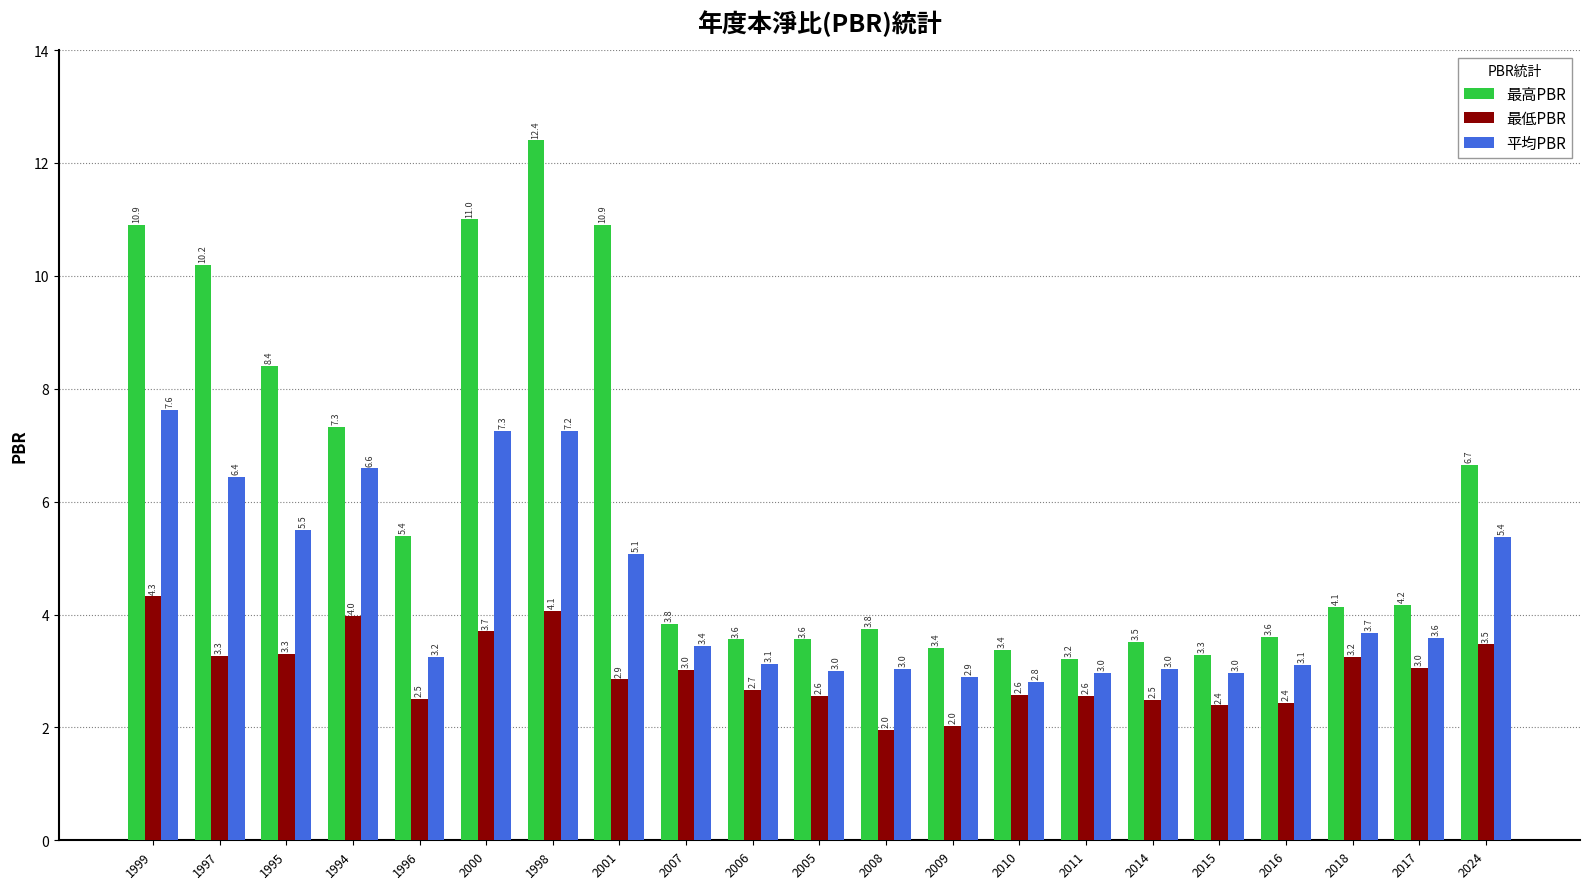

What is the difference between the 平均PBR values at 2005 and 2018?

0.7